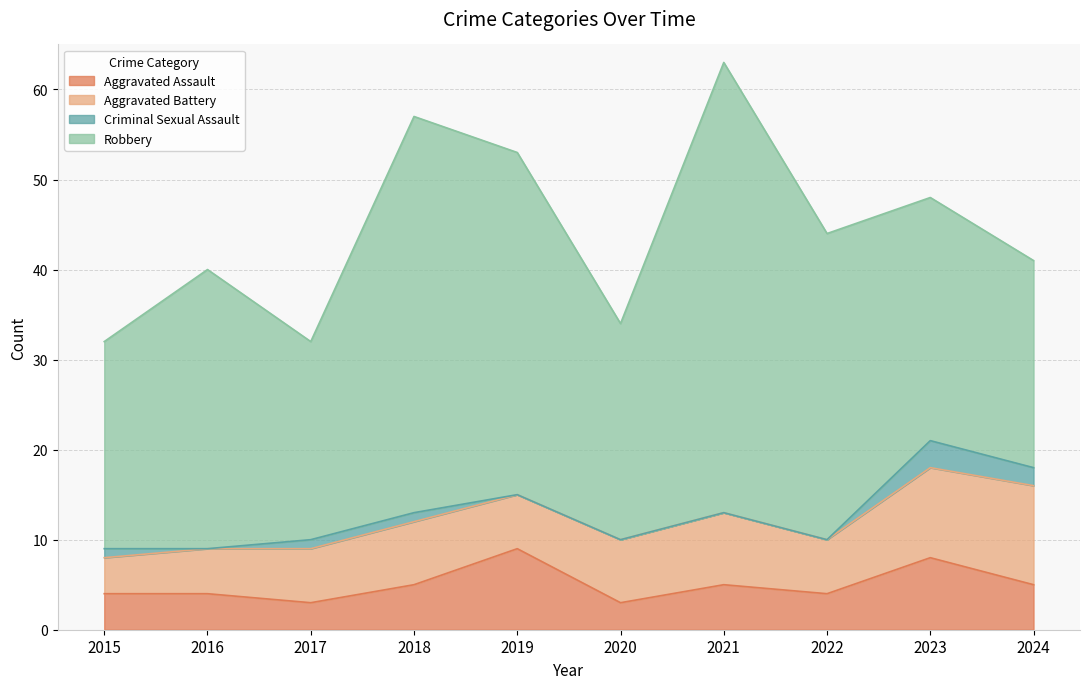

Reading left to right, extract all data points from this chart.

Aggravated Assault: 2015=4	2016=4	2017=3	2018=5	2019=9	2020=3	2021=5	2022=4	2023=8	2024=5
Aggravated Battery: 2015=4	2016=5	2017=6	2018=7	2019=6	2020=7	2021=8	2022=6	2023=10	2024=11
Criminal Sexual Assault: 2015=1	2016=0	2017=1	2018=1	2019=0	2020=0	2021=0	2022=0	2023=3	2024=2
Robbery: 2015=23	2016=31	2017=22	2018=44	2019=38	2020=24	2021=50	2022=34	2023=27	2024=23